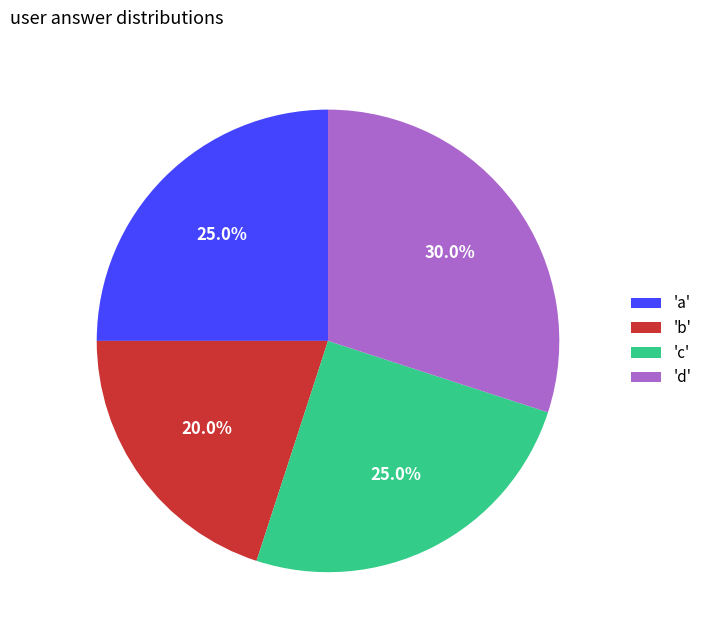

What percentage do 'a' and 'b' together represent?

45.0%